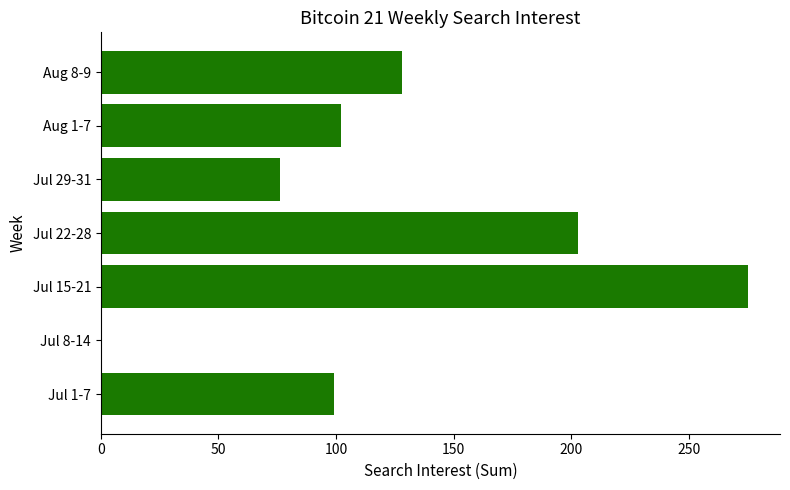

The value at Jul 1-7 is 99. True or false?

True